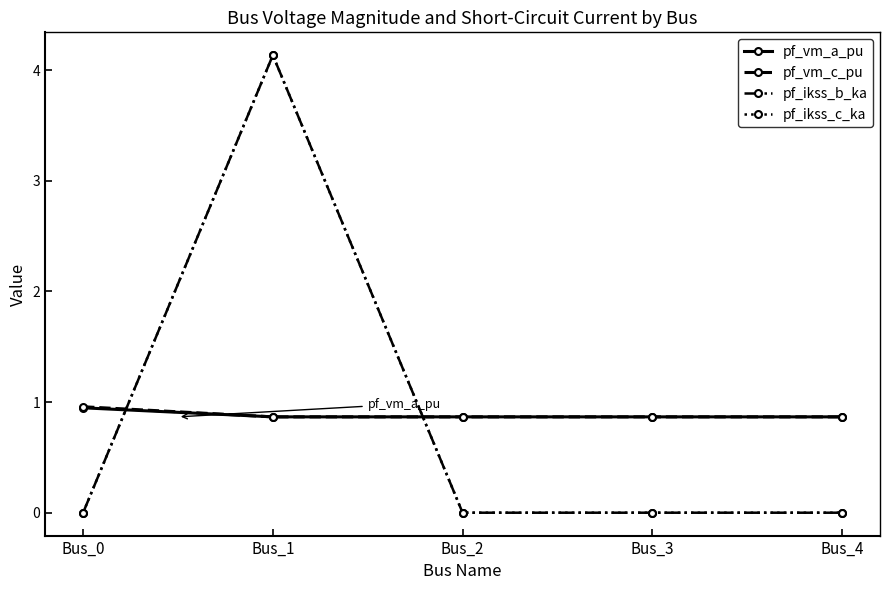

At which category does pf_vm_c_pu reach its first local valley?

Bus_1